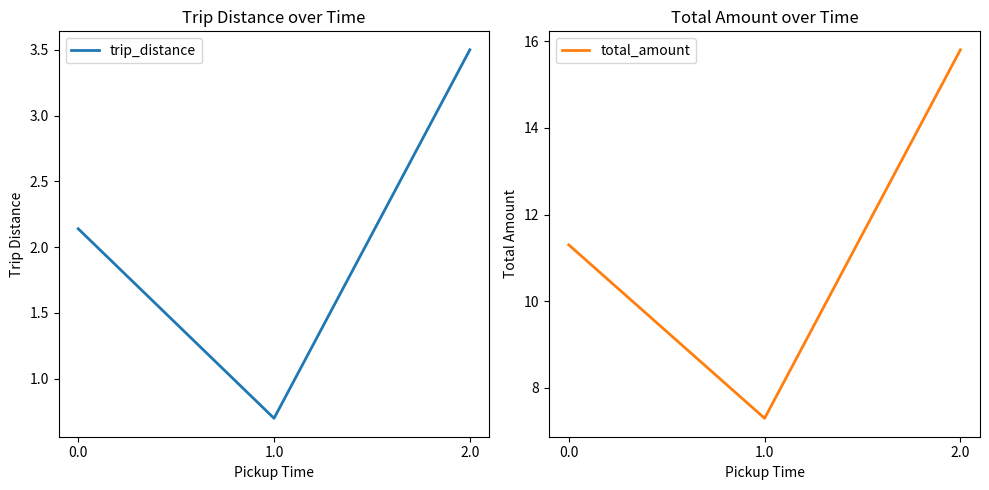

What are all the series names shown in the legend?

trip_distance, total_amount